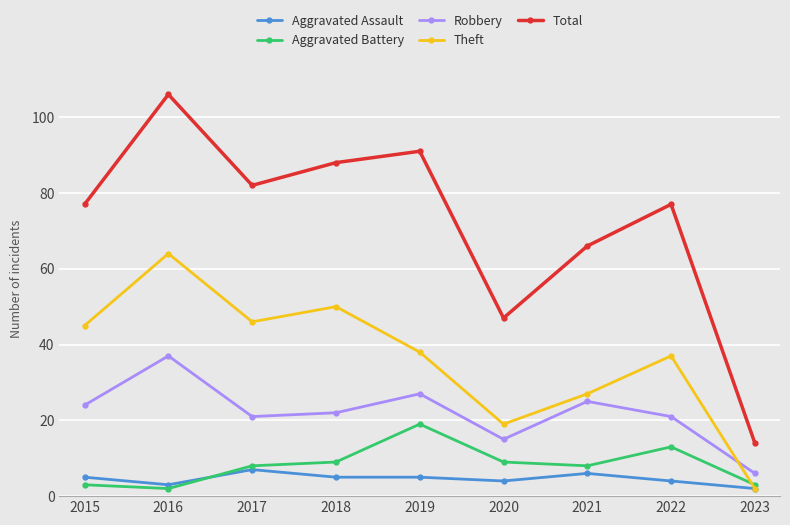

How many data points does each series have?

9